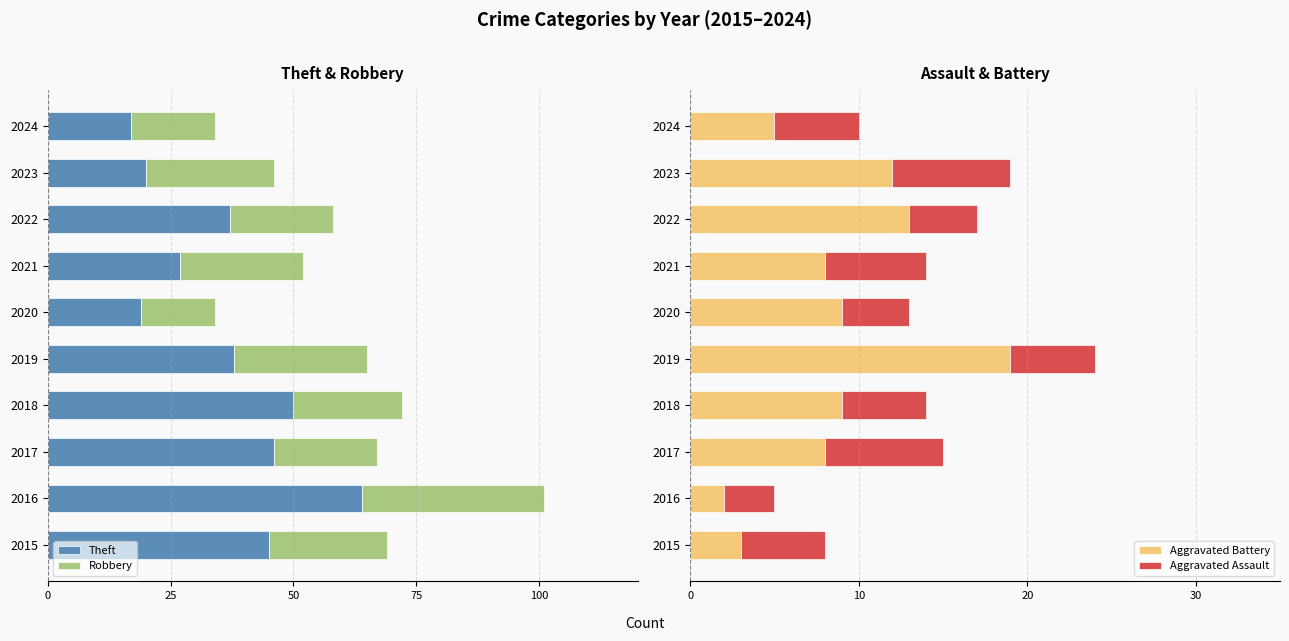

Is it true that Aggravated Battery equals 3 at 2015?

True